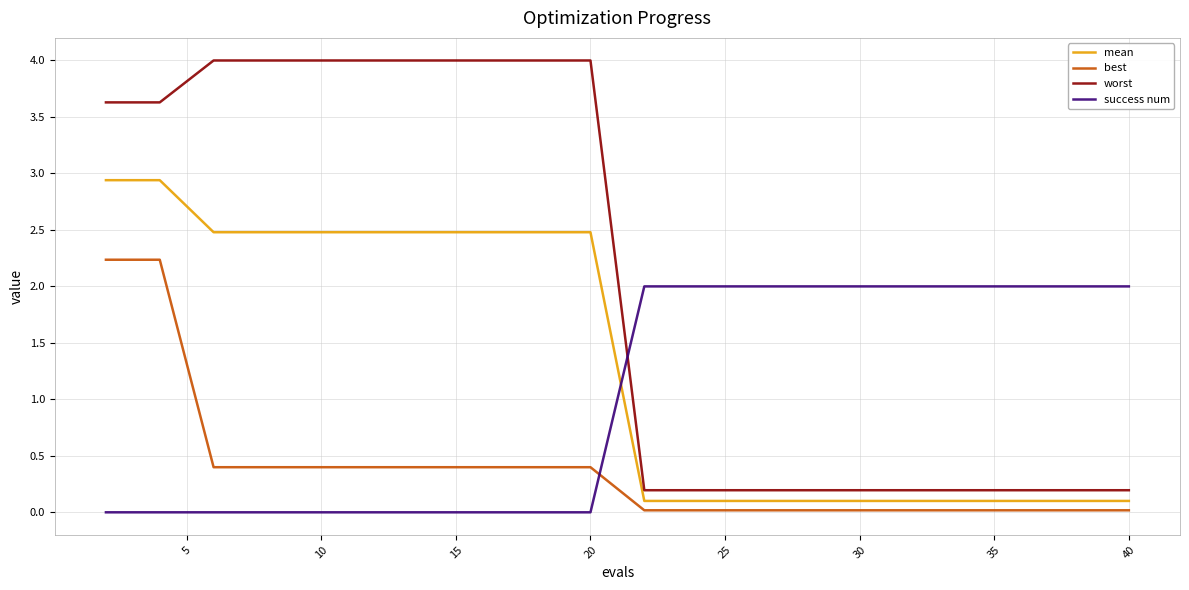

Rank the series by their maximum value, from highest to lowest.

worst, mean, best, success num